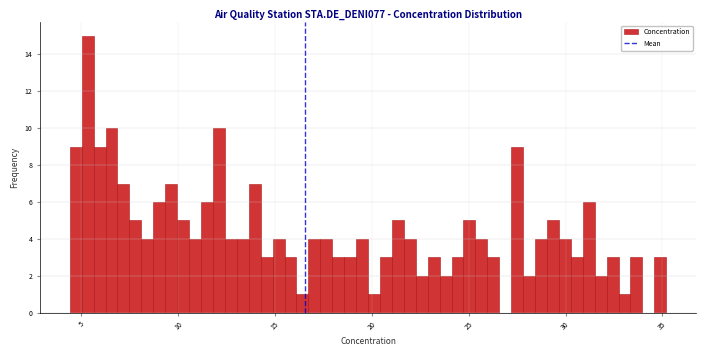

Around what value on the x-axis is the tallest bar? Give the approximate position of its centre, as read against the axis.

5.5